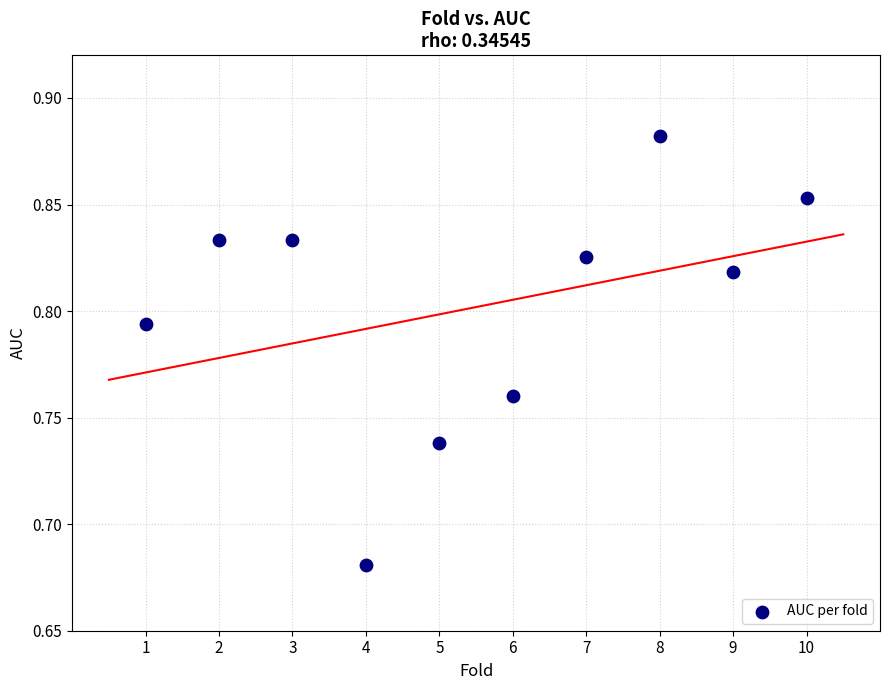

What is the range of X values (max minus min)?

9.0